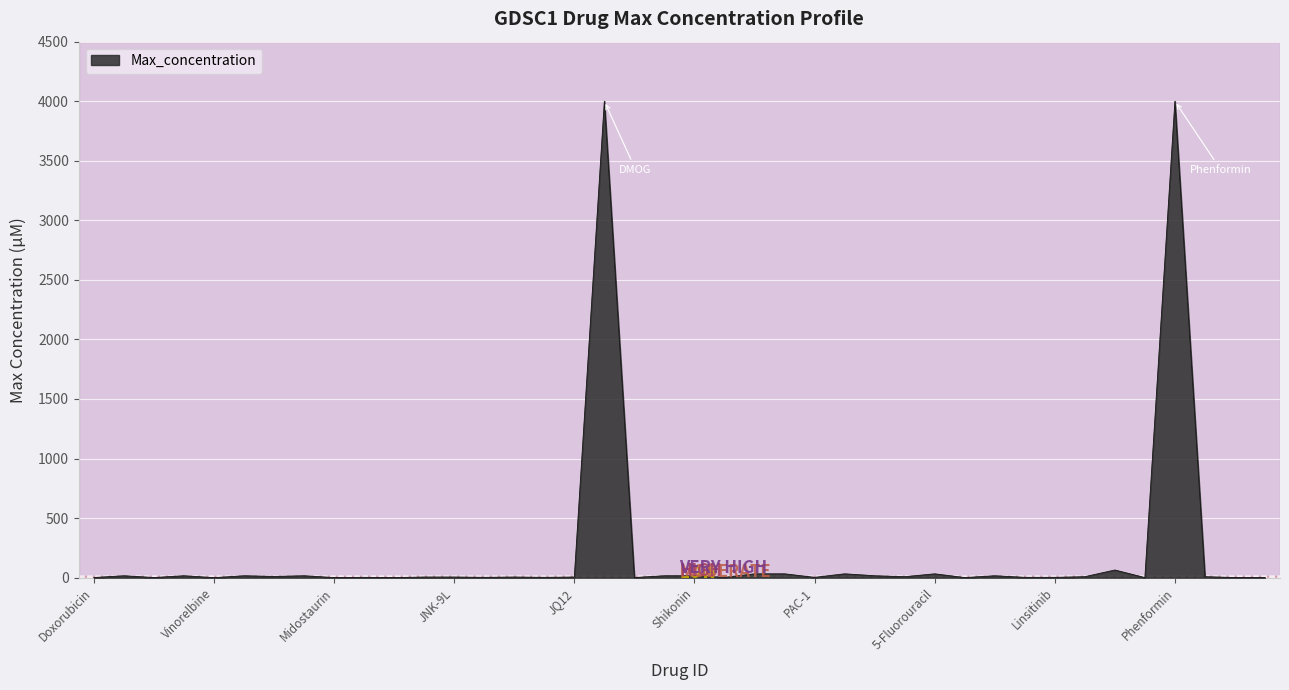

What is the sum of all values?

8398.6